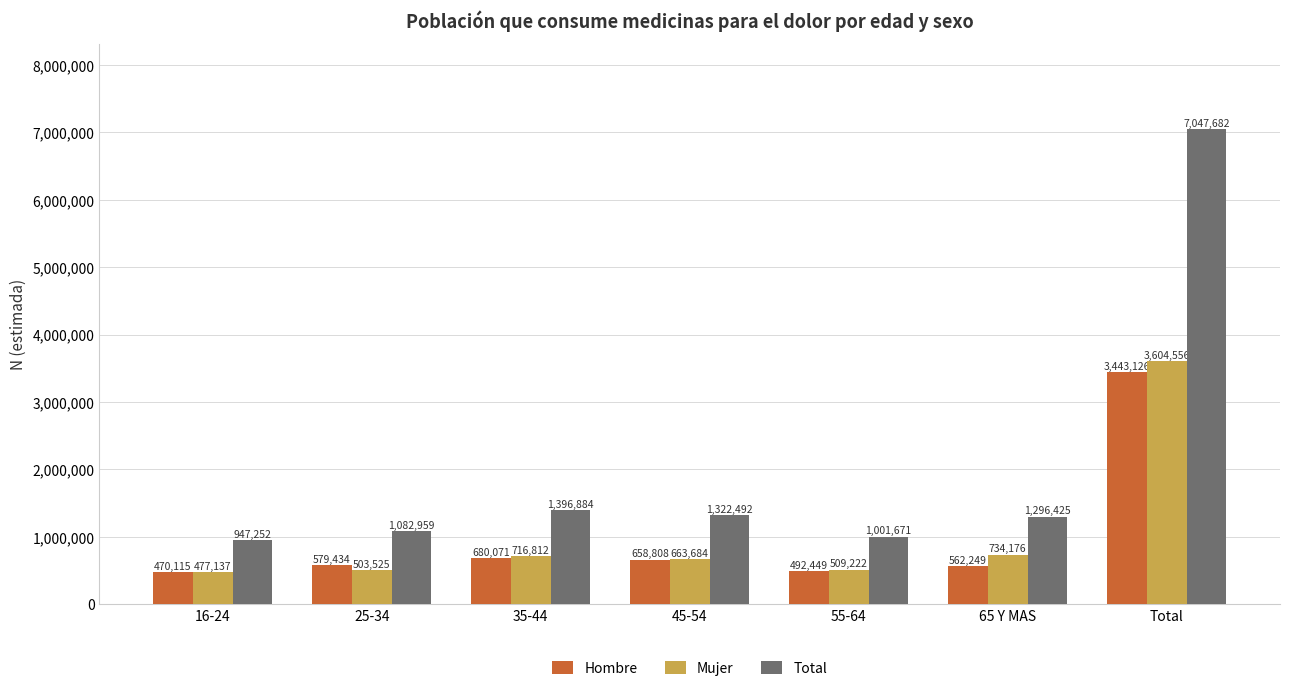

Are the bars grouped side by side (vs. stacked)?

Yes